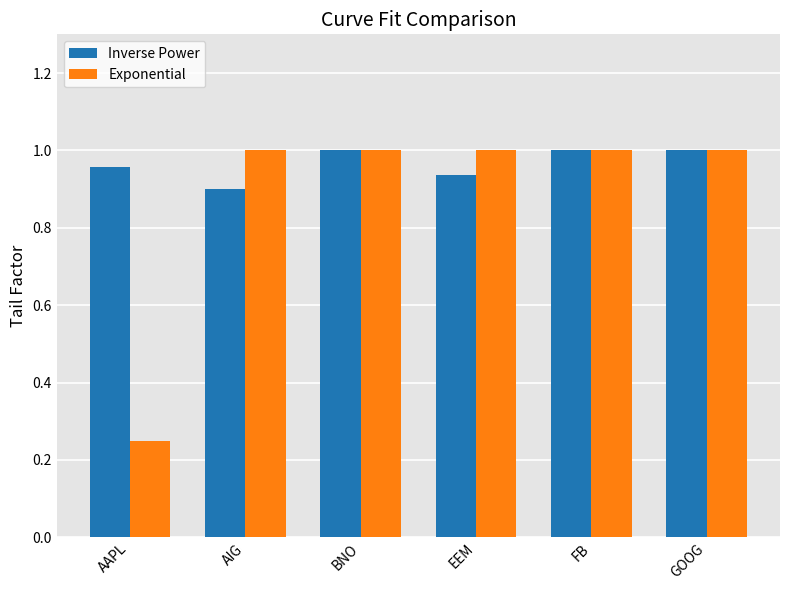

At which label does Inverse Power reach its minimum?

AIG